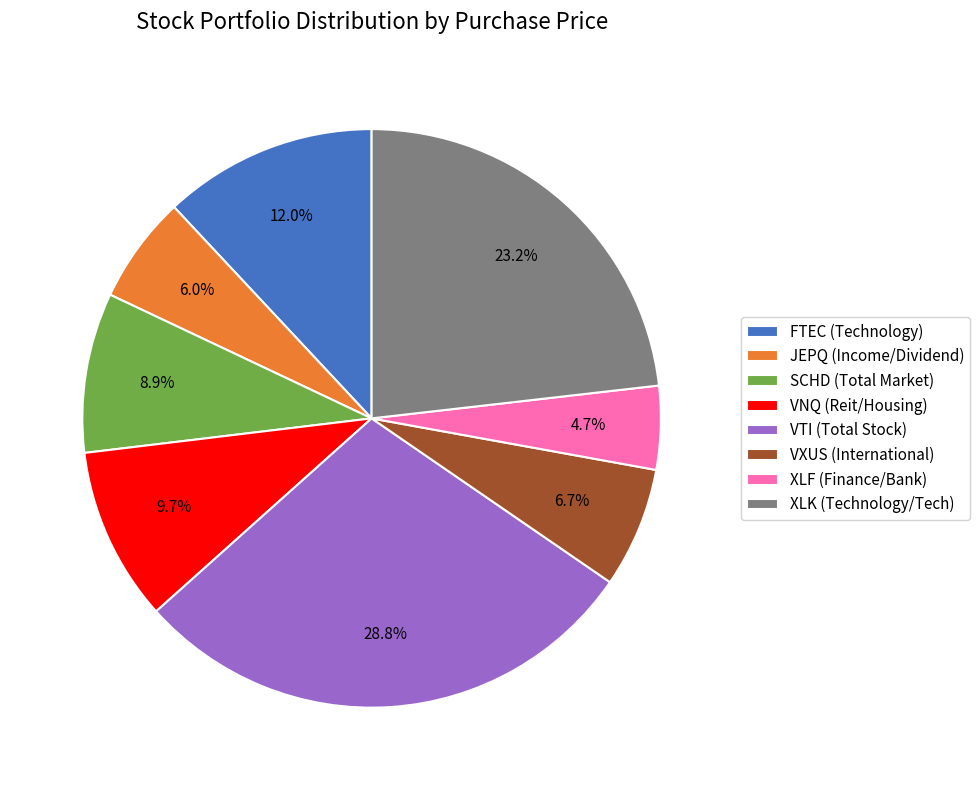

What is the largest slice in the pie chart?

VTI (Total Stock)